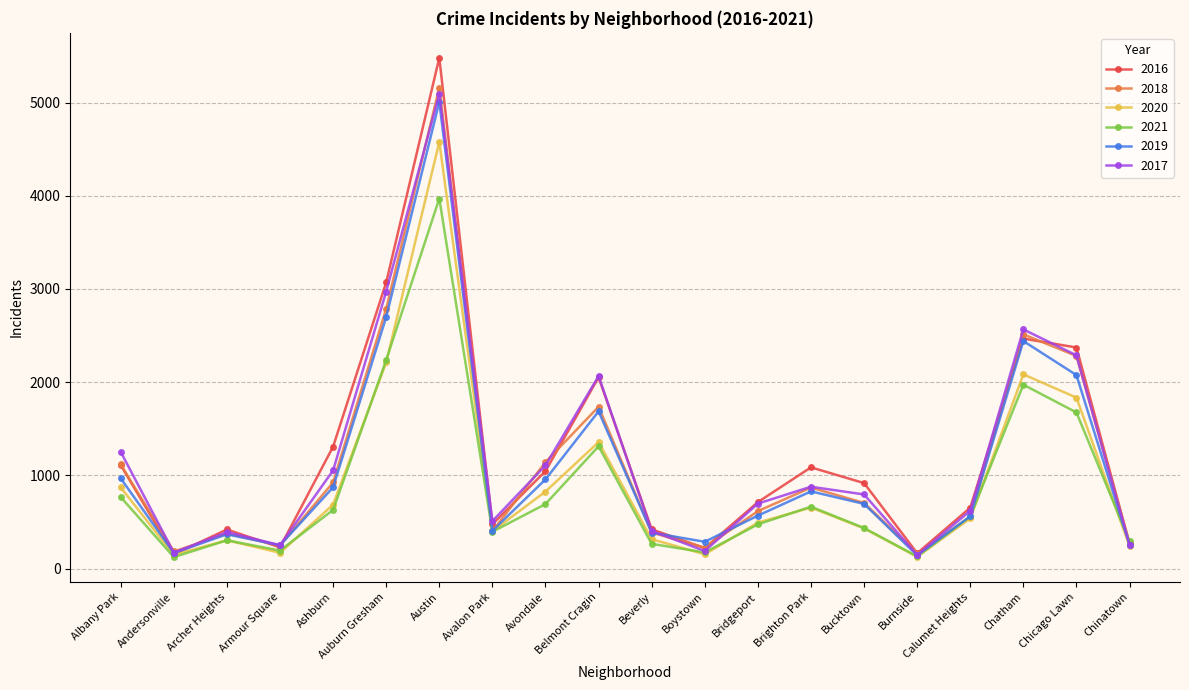

Count the number of data series in this chart.

6